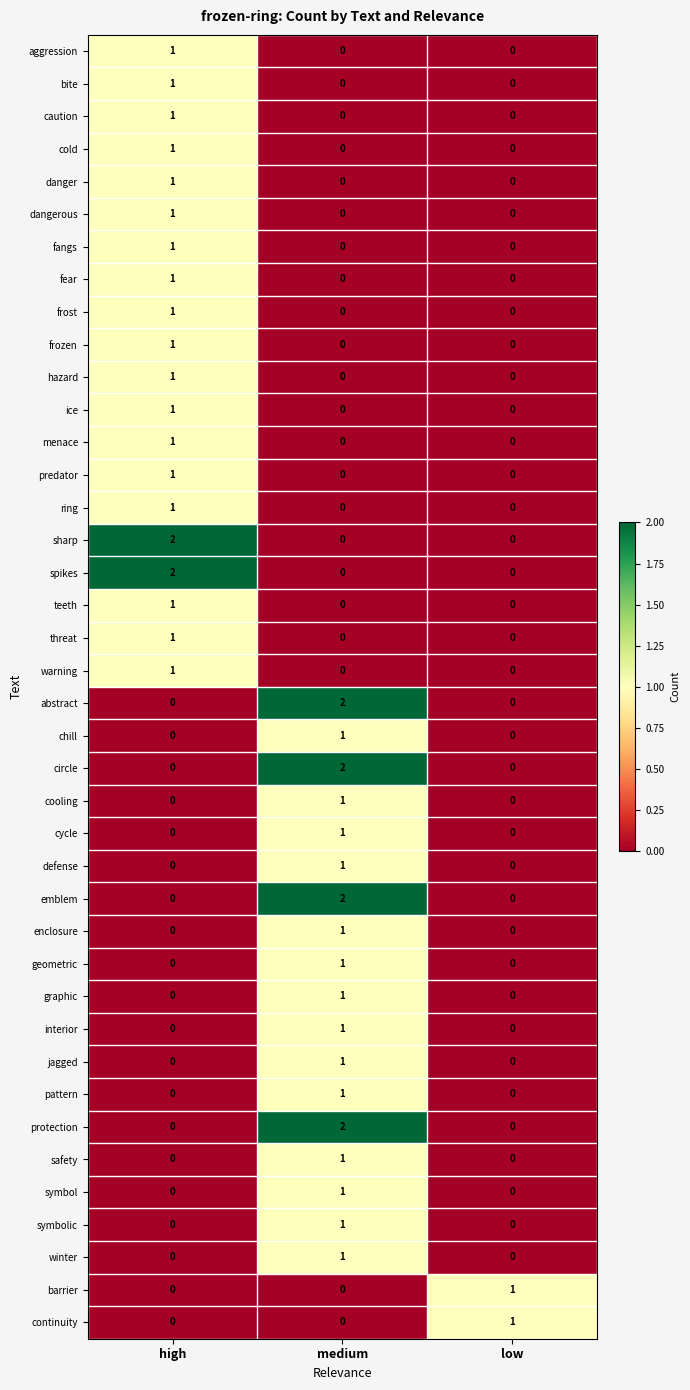

How many cycle values are between 0 and 1?

3